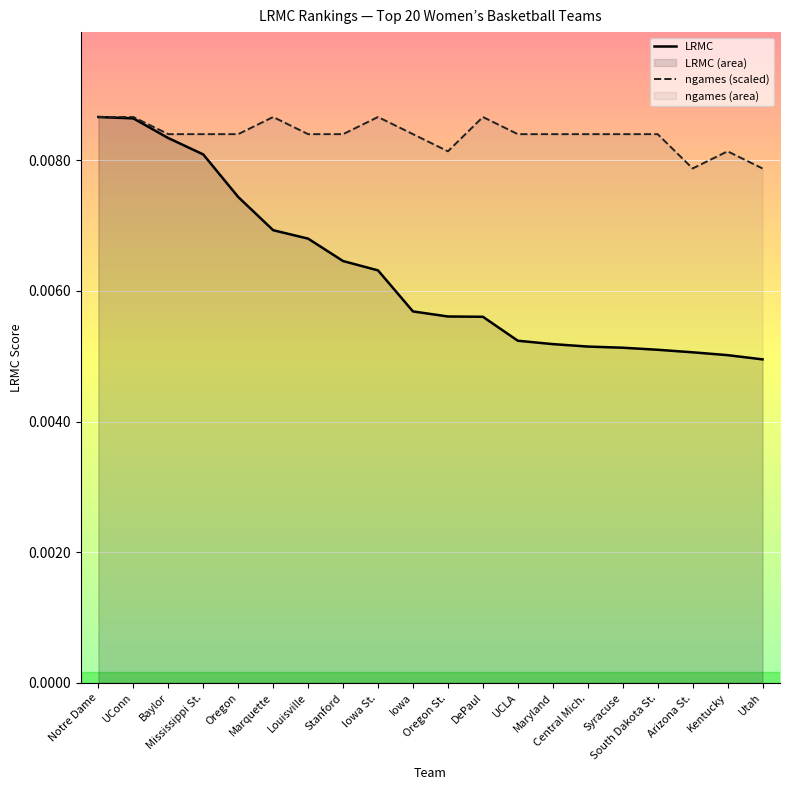

Which series has the widest spread of values?

LRMC